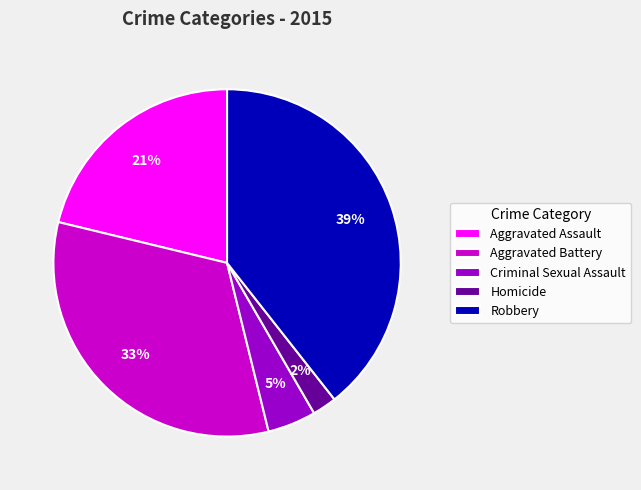

What percentage is the Criminal Sexual Assault slice, to the nearest percent?

5%